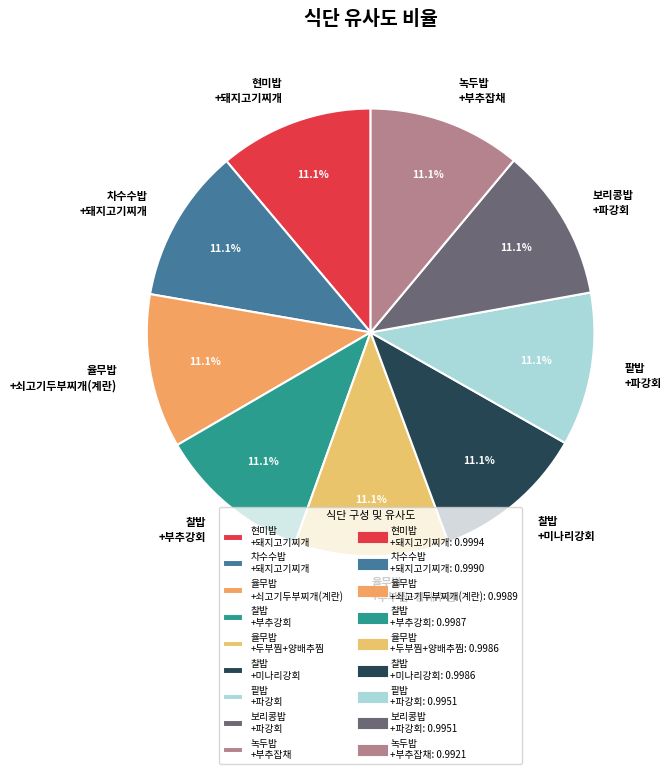

What percentage is NOT represented by 차수수밥 +돼지고기찌개?

88.9%